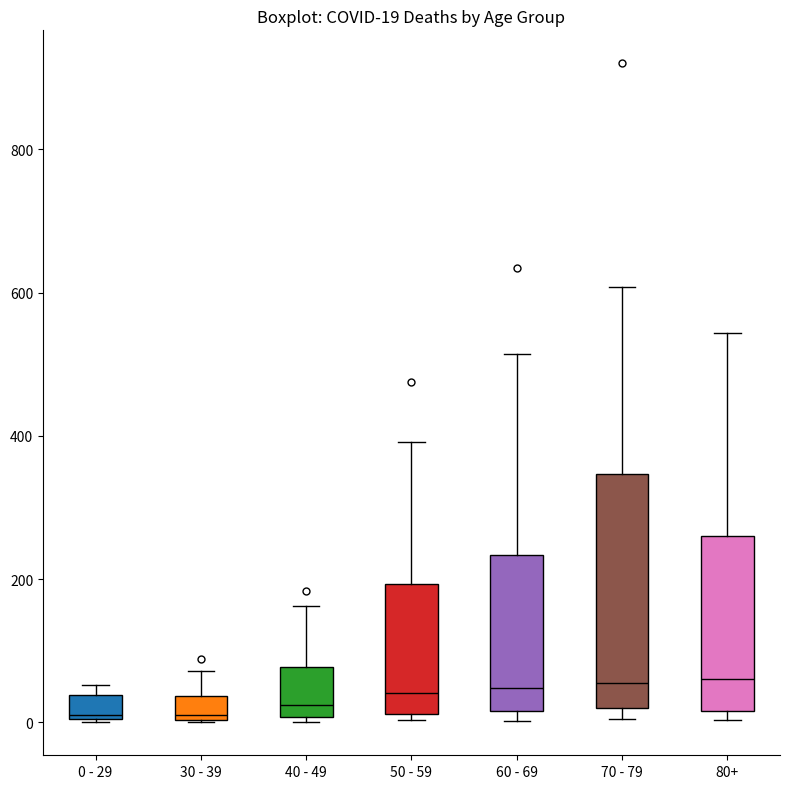

Comparing the boxes themselves (not the whiskers), which one is the tallest?

70 - 79